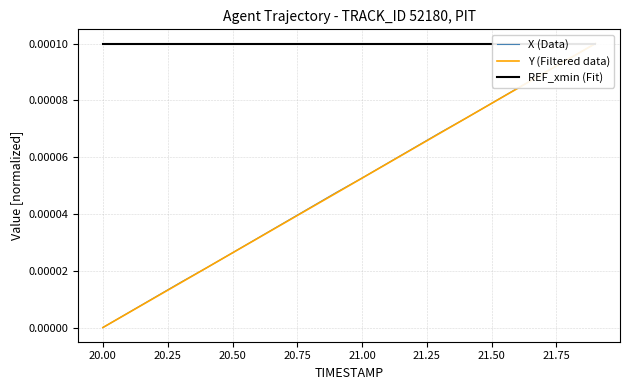

True or false: X (Data) and REF_xmin (Fit) intersect in this chart.

False